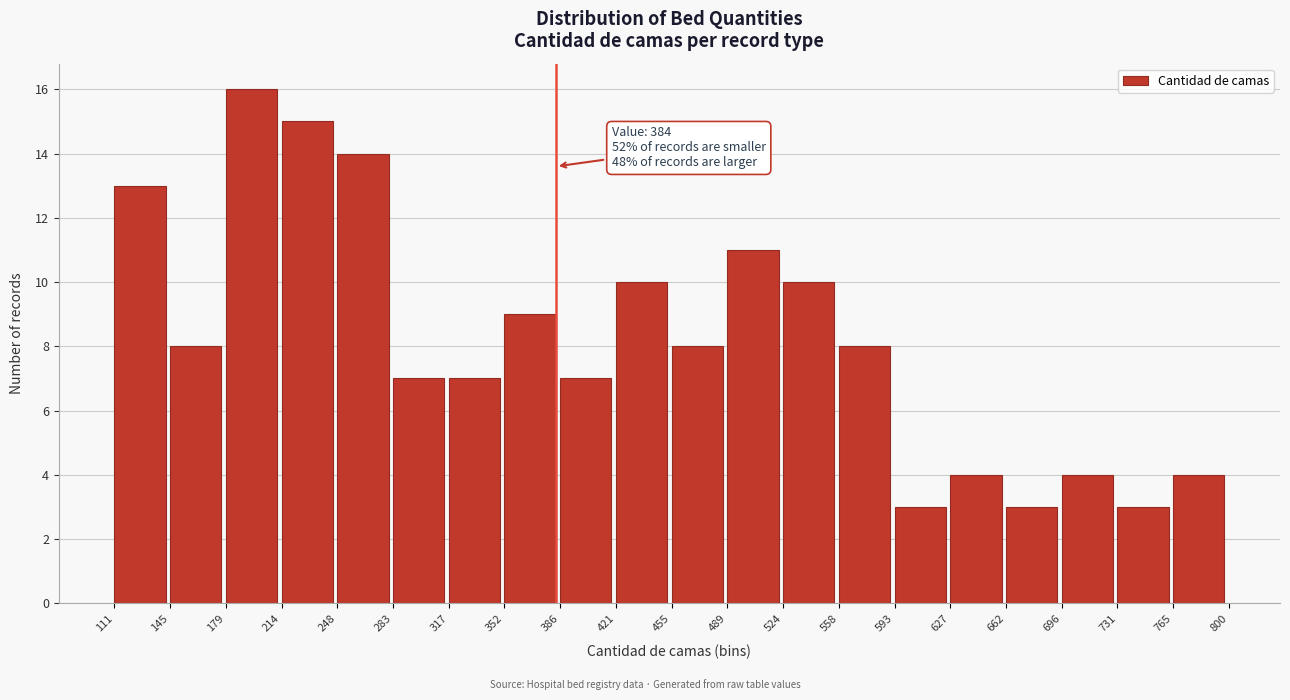

Which range on the x-axis has the tallest bar?

179 to 214